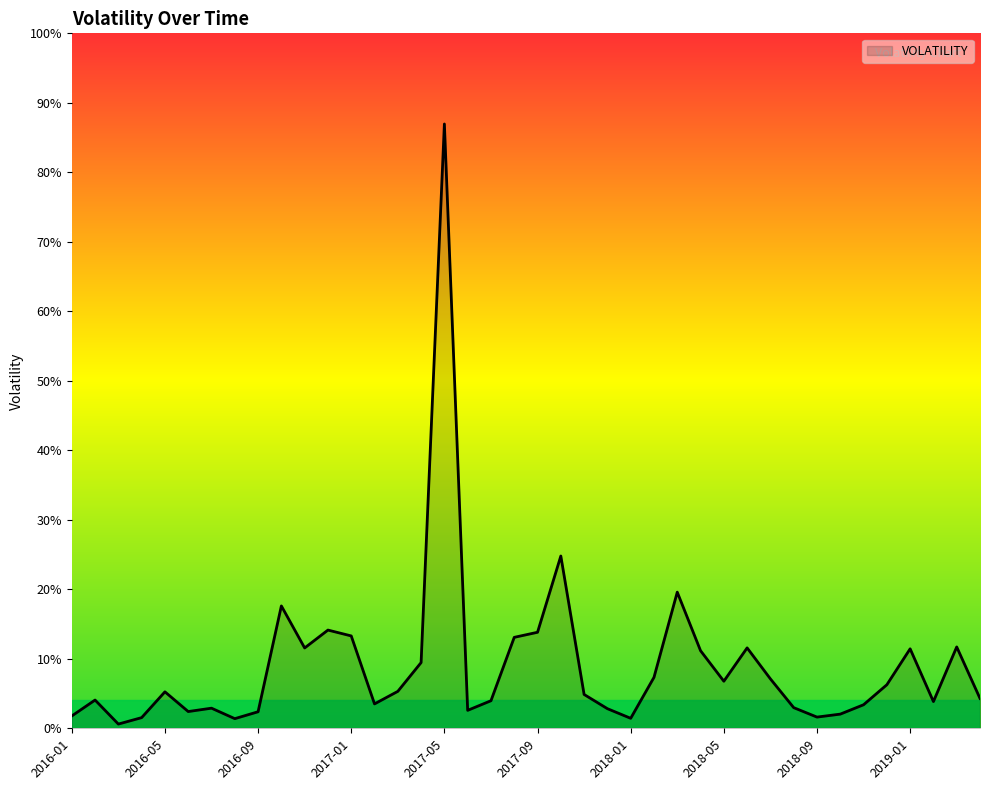

Is this an area chart (filled region under the line)?

Yes